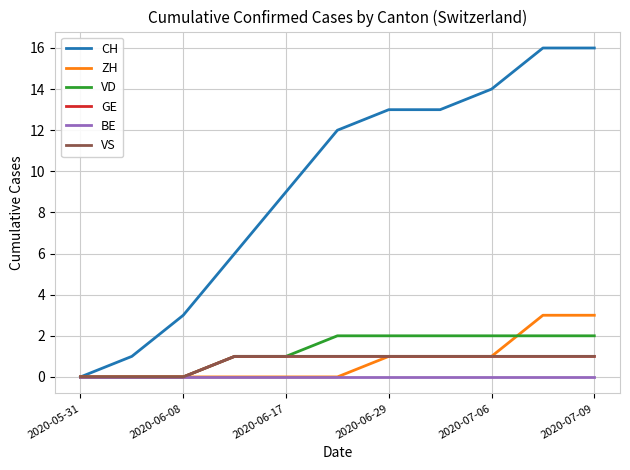

Does the chart have visible grid lines?

Yes